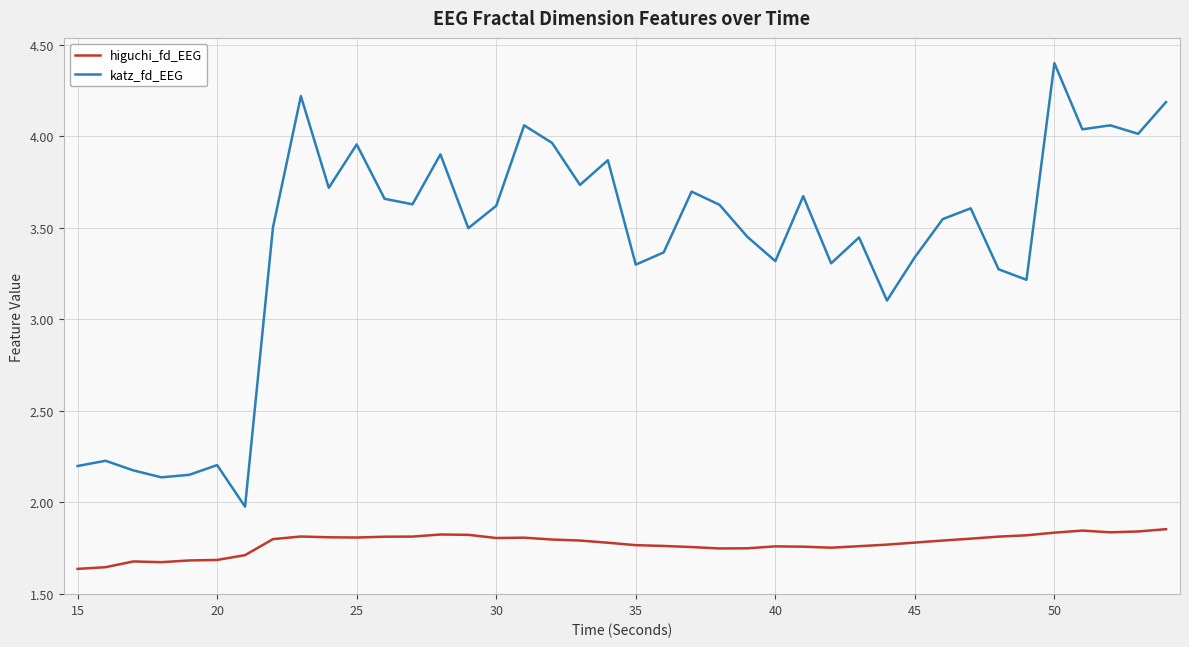

Rank the series by their average value, from lowest to highest.

higuchi_fd_EEG, katz_fd_EEG